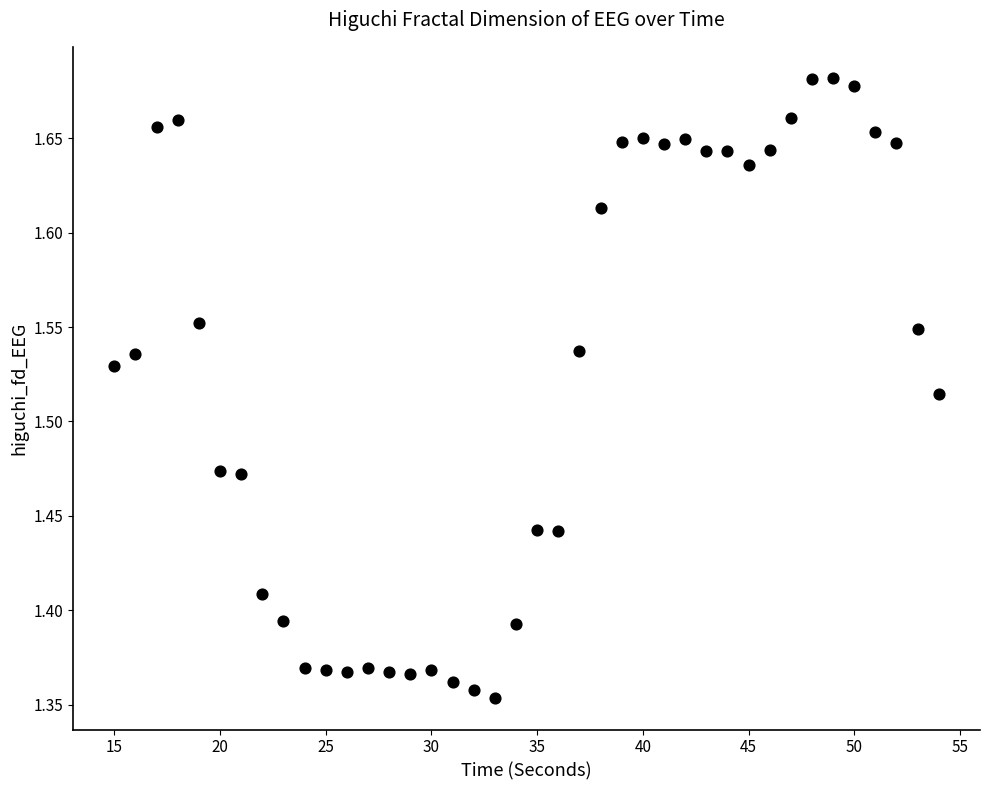

What is the range of Y values (max minus min)?

0.3